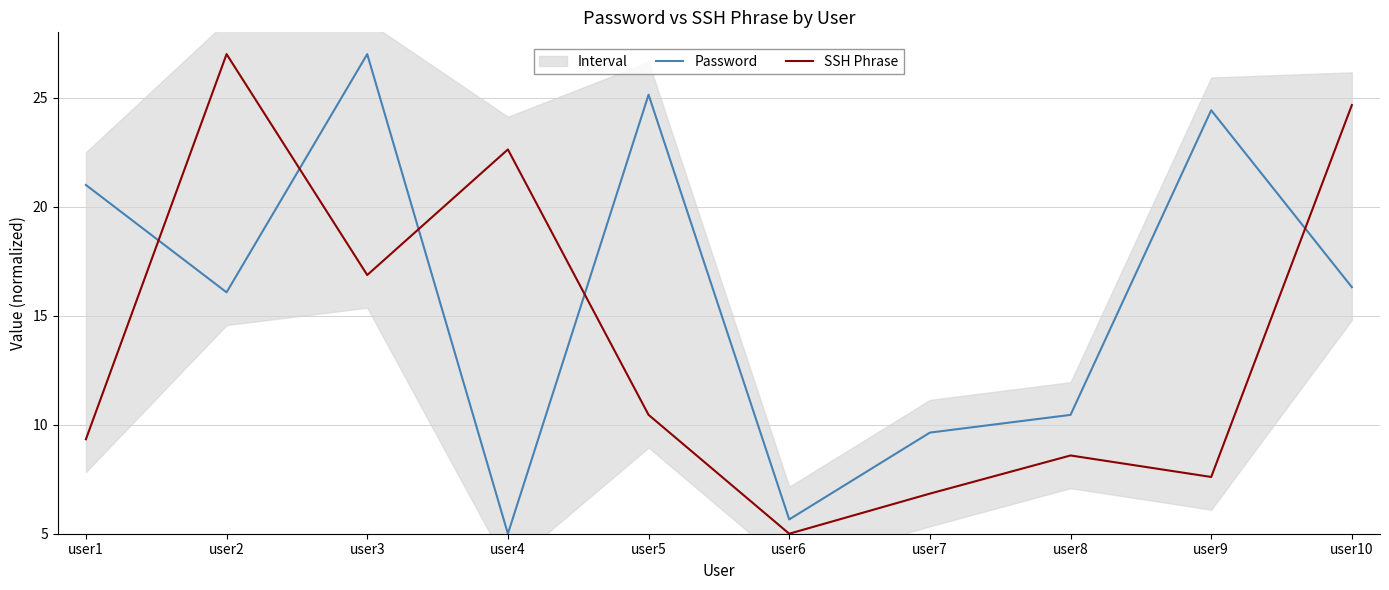

How many values in the Password series are below 16?

4